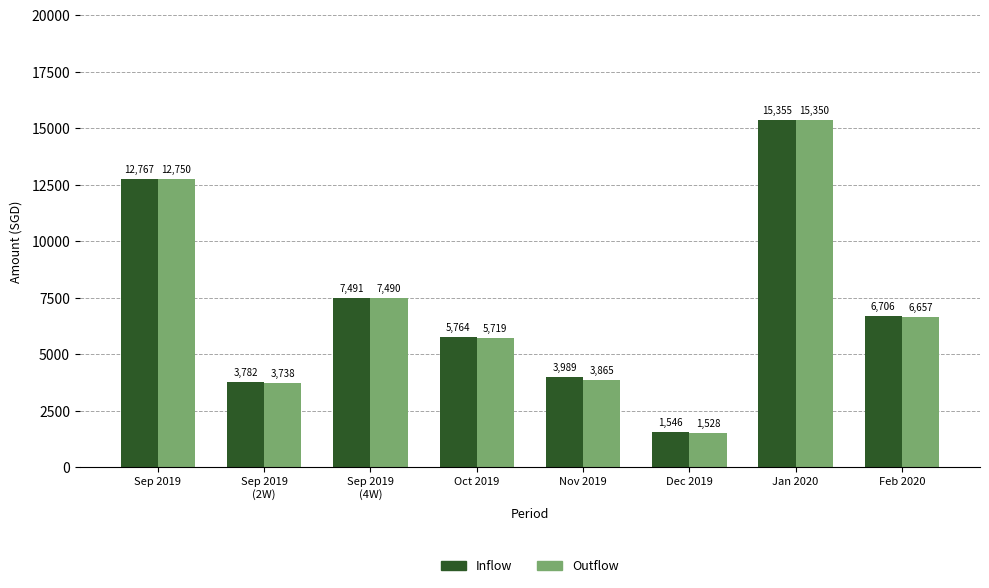

How many bars are there in total?

16